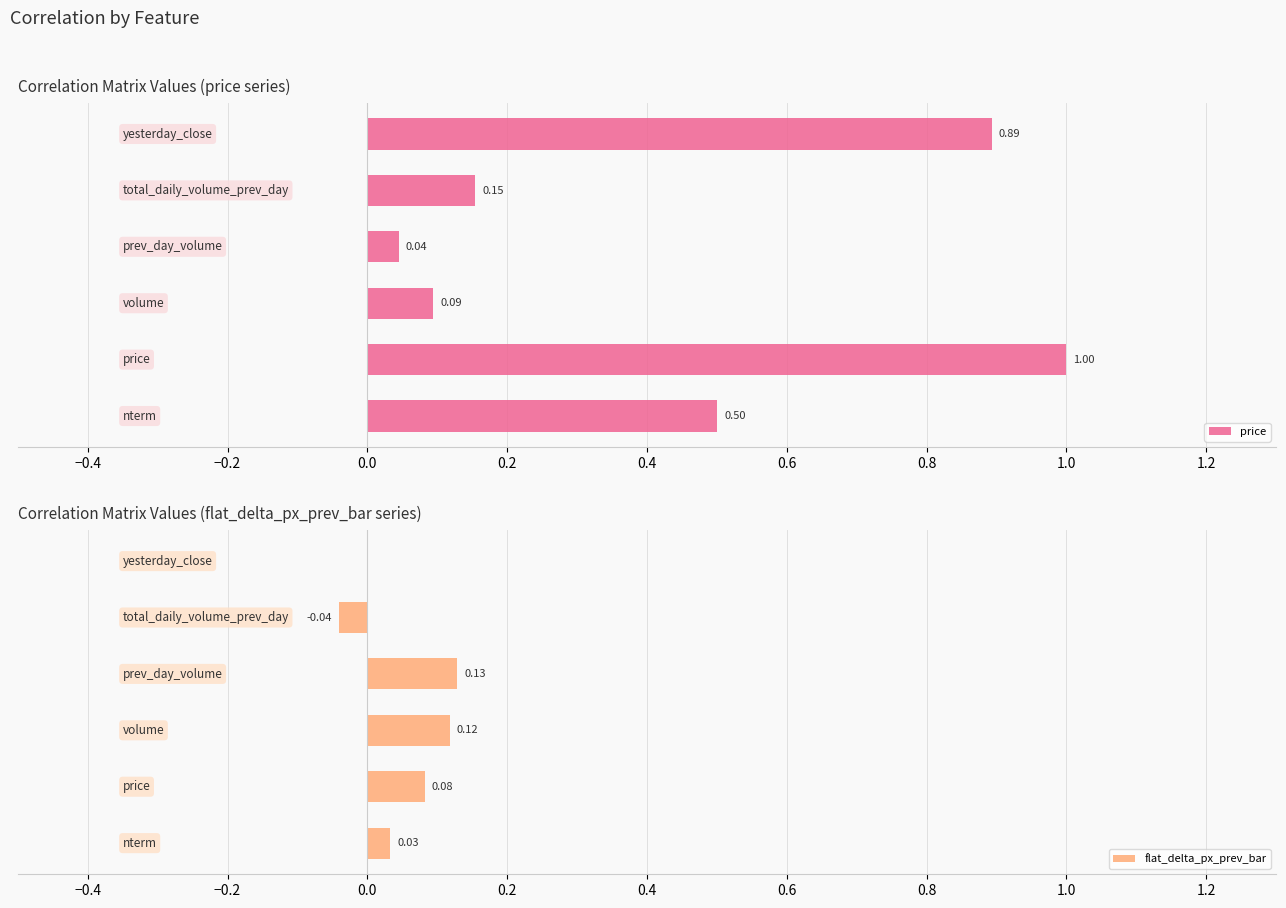

The flat_delta_px_prev_bar series shows 0.0 at 0.4. True or false?

False